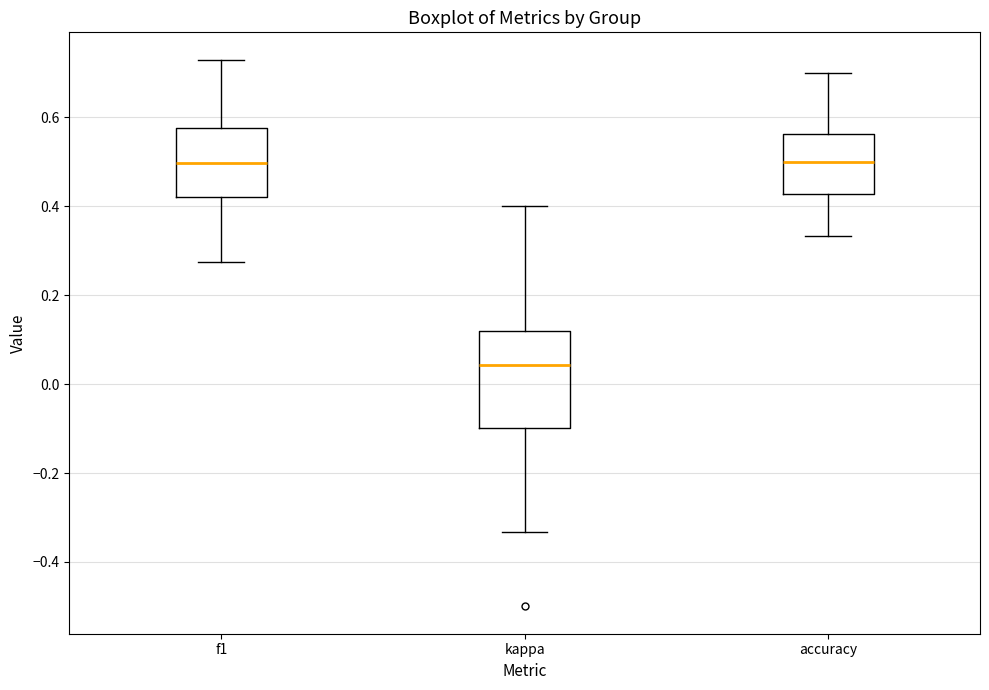

Where is the lower edge of the box for accuracy on the y-axis? The values are not printed on the chart, so give them approximately, as read against the axis.

0.42